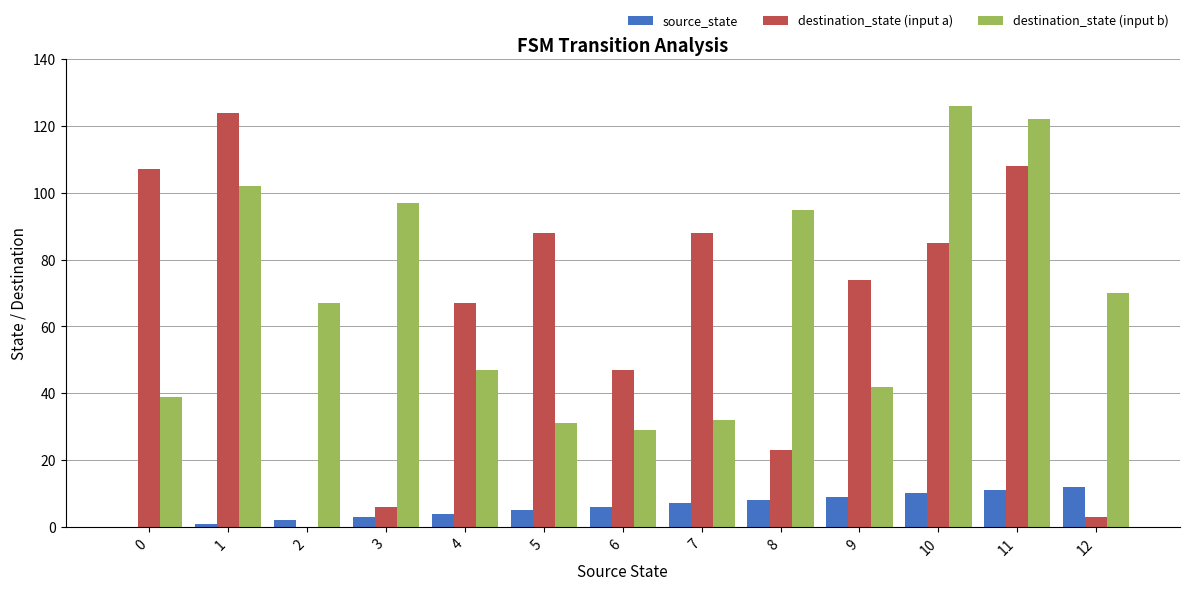

Is it true that destination_state (input a) equals 6 at 3?

True